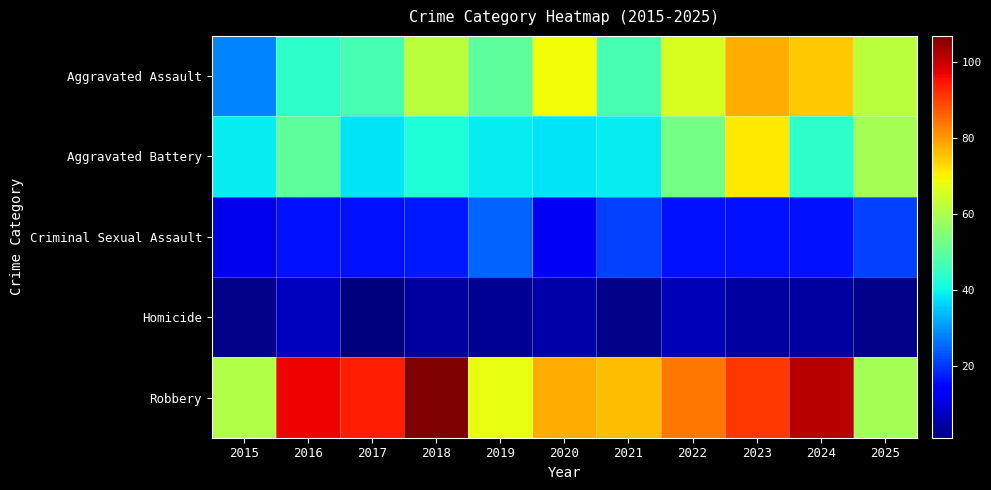

Reading left to right, extract all data points from this chart.

Aggravated Assault: 2015=28	2016=44	2017=47	2018=62	2019=50	2020=69	2021=47	2022=66	2023=78	2024=75	2025=62
Aggravated Battery: 2015=39	2016=50	2017=38	2018=42	2019=39	2020=38	2021=39	2022=53	2023=71	2024=44	2025=59
Criminal Sexual Assault: 2015=11	2016=16	2017=16	2018=17	2019=25	2020=12	2021=21	2022=16	2023=16	2024=16	2025=21
Homicide: 2015=2	2016=7	2017=1	2018=4	2019=3	2020=5	2021=2	2022=6	2023=4	2024=4	2025=2
Robbery: 2015=61	2016=97	2017=94	2018=107	2019=68	2020=78	2021=76	2022=84	2023=91	2024=102	2025=59